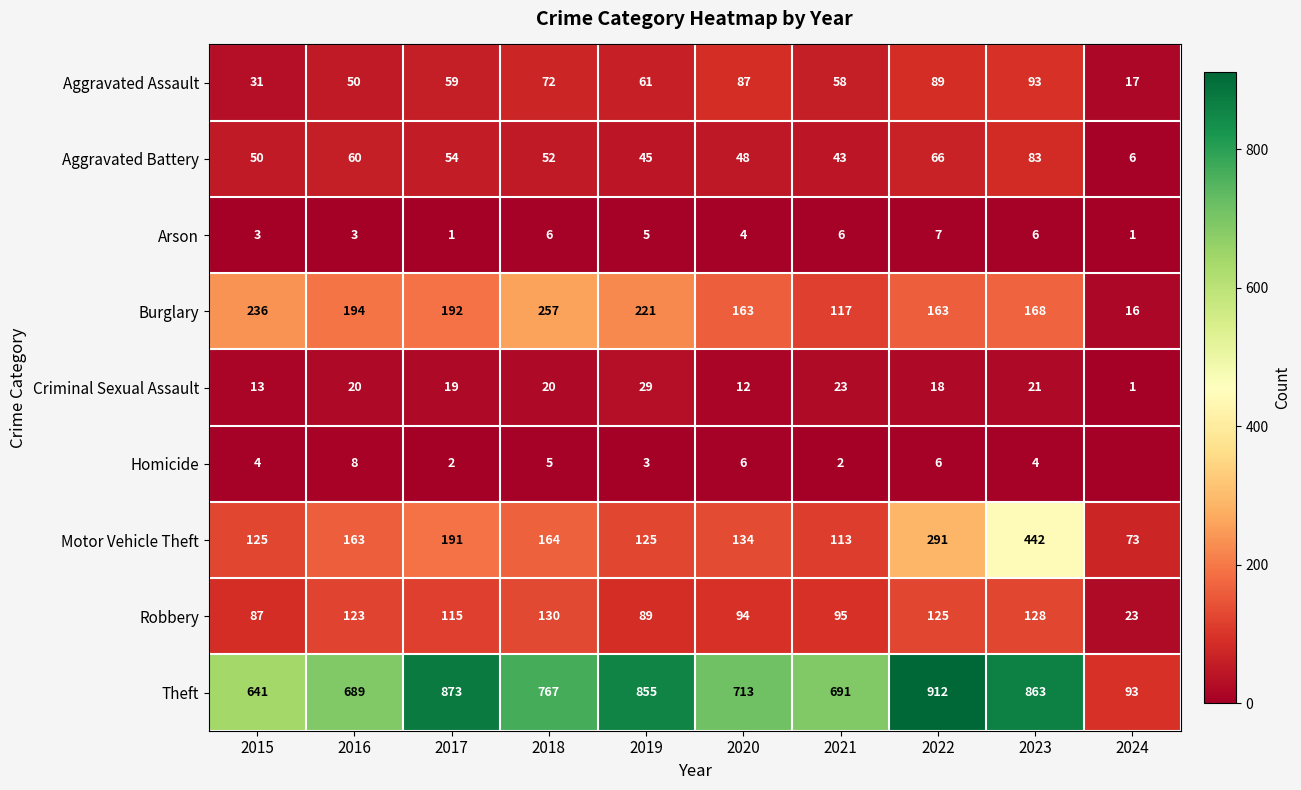

List the labels in order of Aggravated Battery value, largest first.

2023, 2022, 2016, 2017, 2018, 2015, 2020, 2019, 2021, 2024